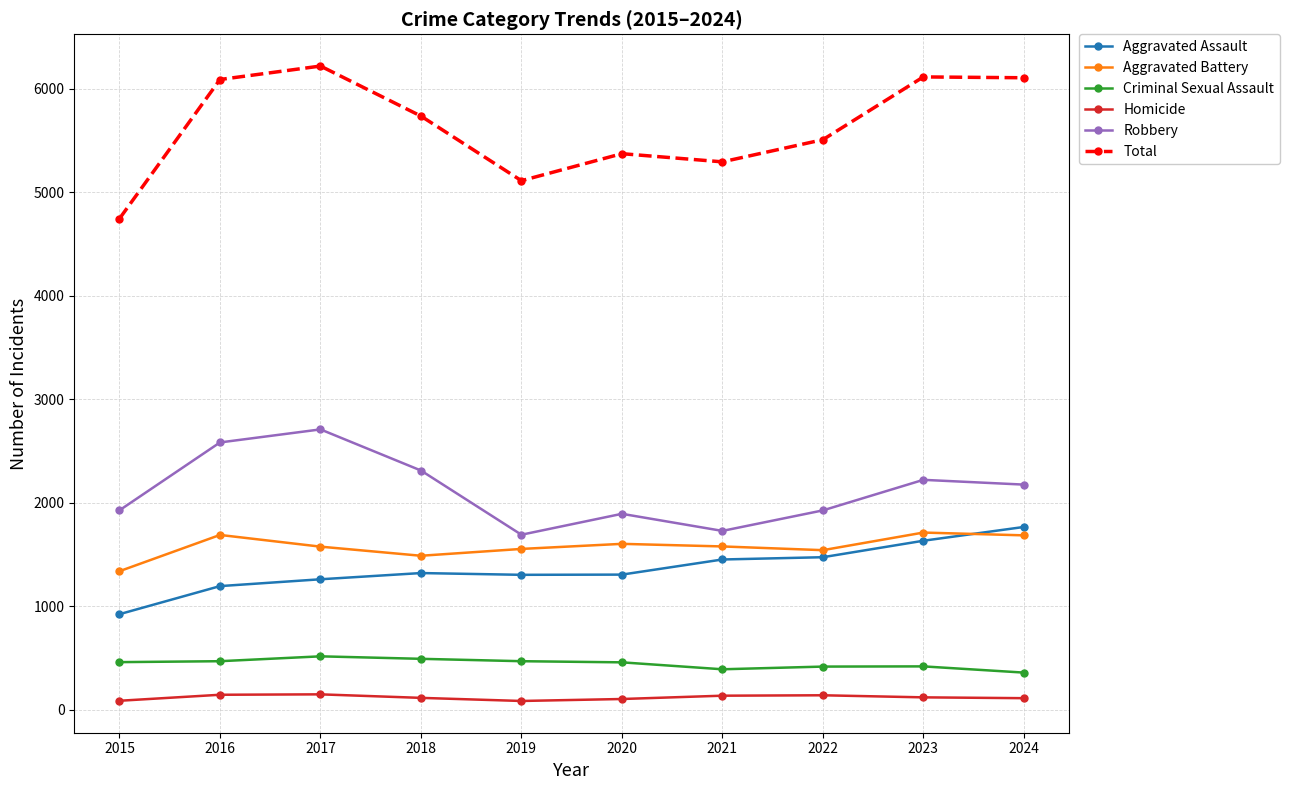

What is the difference between the maximum and minimum values in the Aggravated Assault series?

842